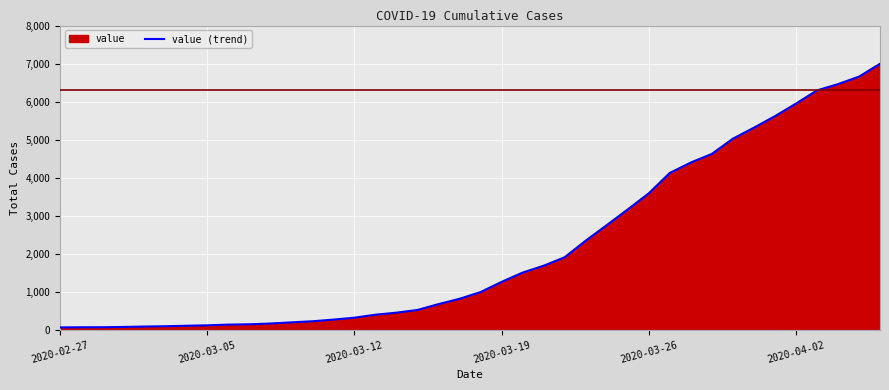

What is the maximum value shown in the chart?

6995